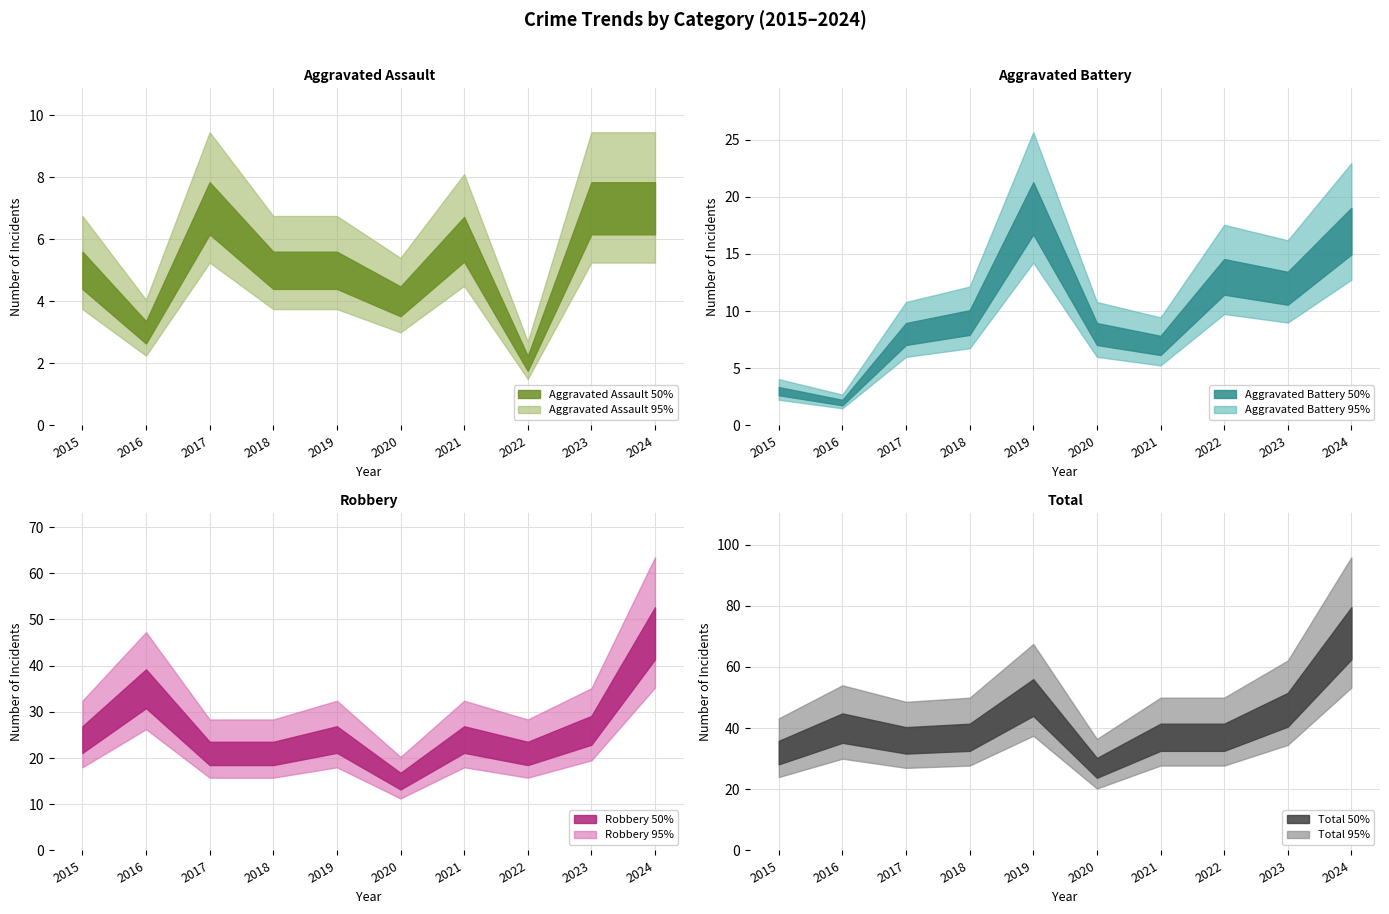

Which series has the largest range (max minus min)?

Total